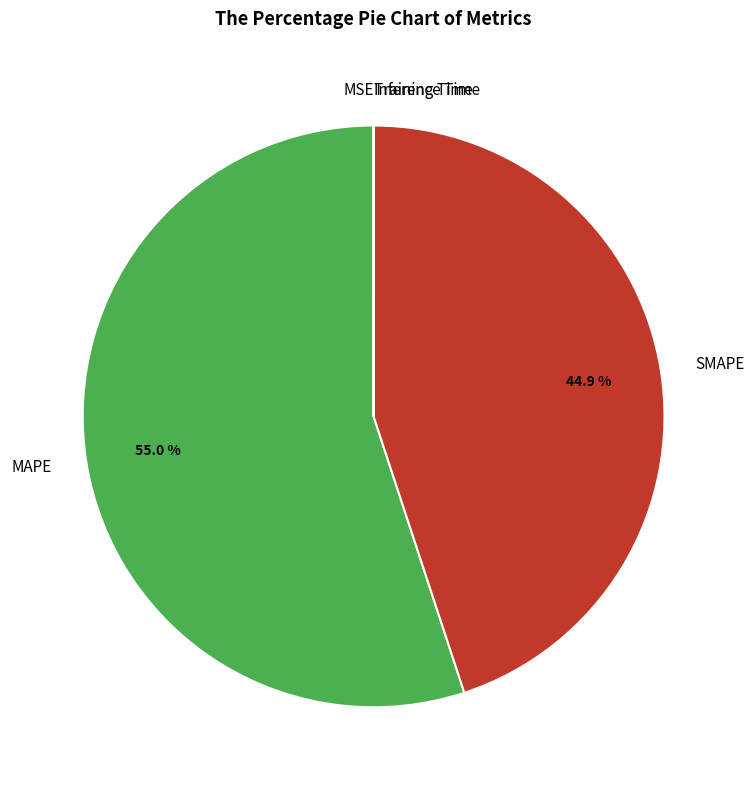

Which category has the biggest portion of the pie?

MAPE